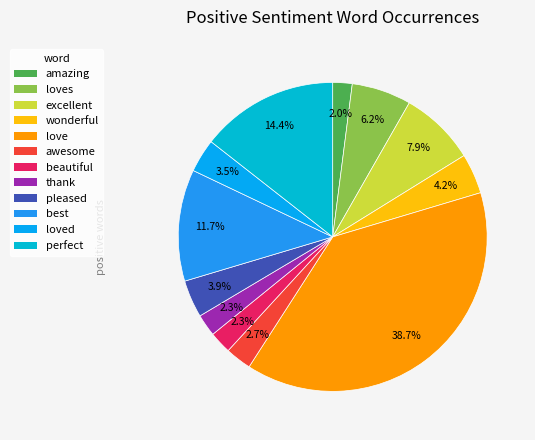

Which category has the smallest portion of the pie?

amazing